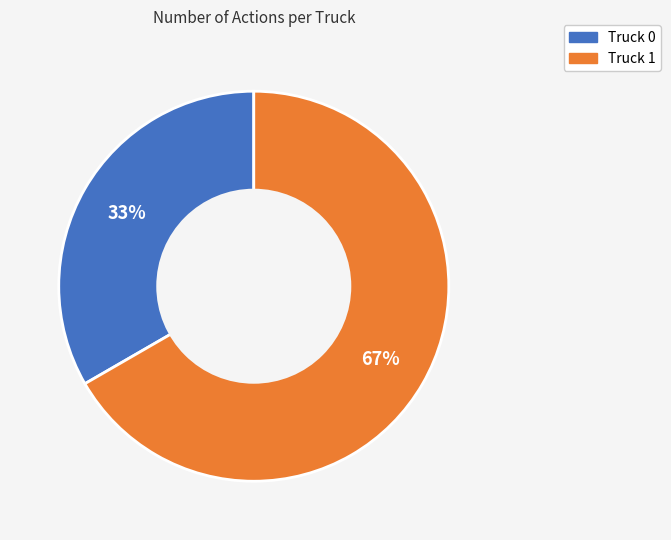

Rank the categories by value from highest to lowest.

Truck 1, Truck 0